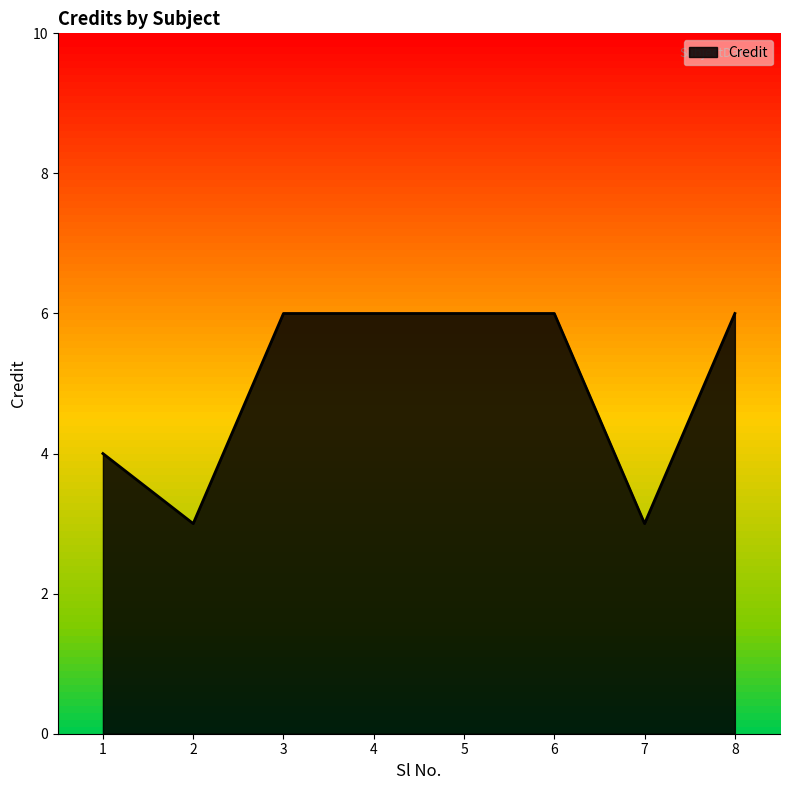

What is the difference between the second highest and minimum values?

3